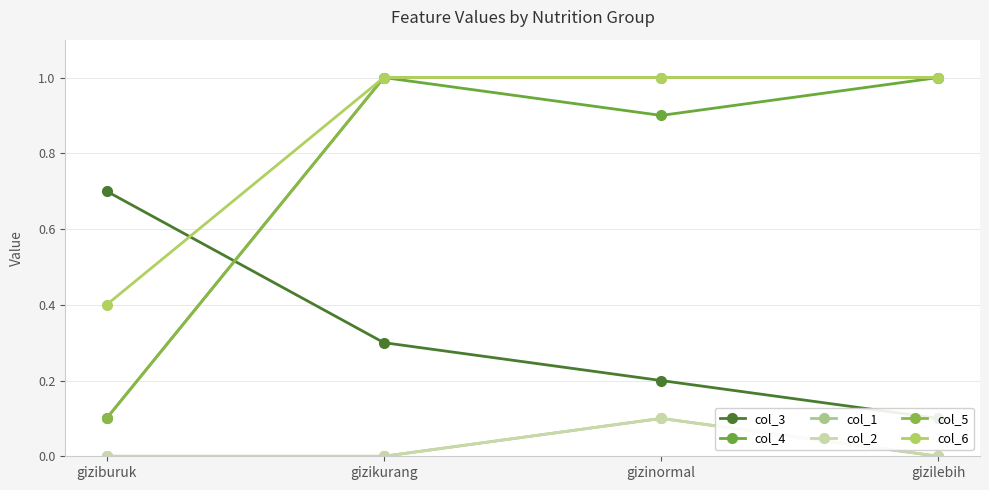

List the series in order of their peak value, lowest first.

col_1, col_2, col_3, col_4, col_5, col_6